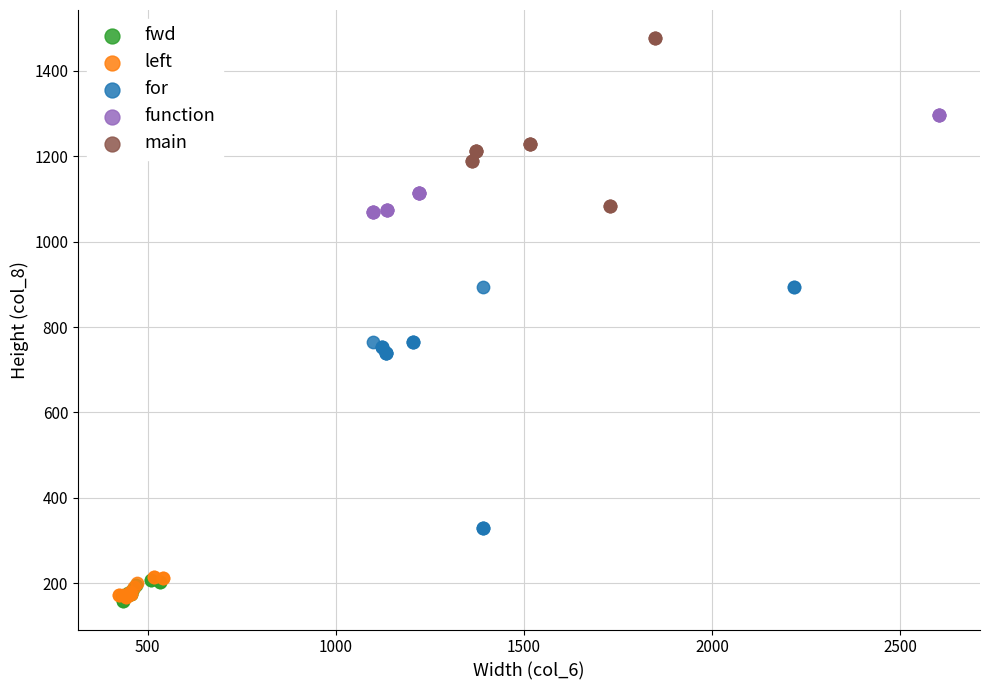

Which series contains the highest Y value?

main